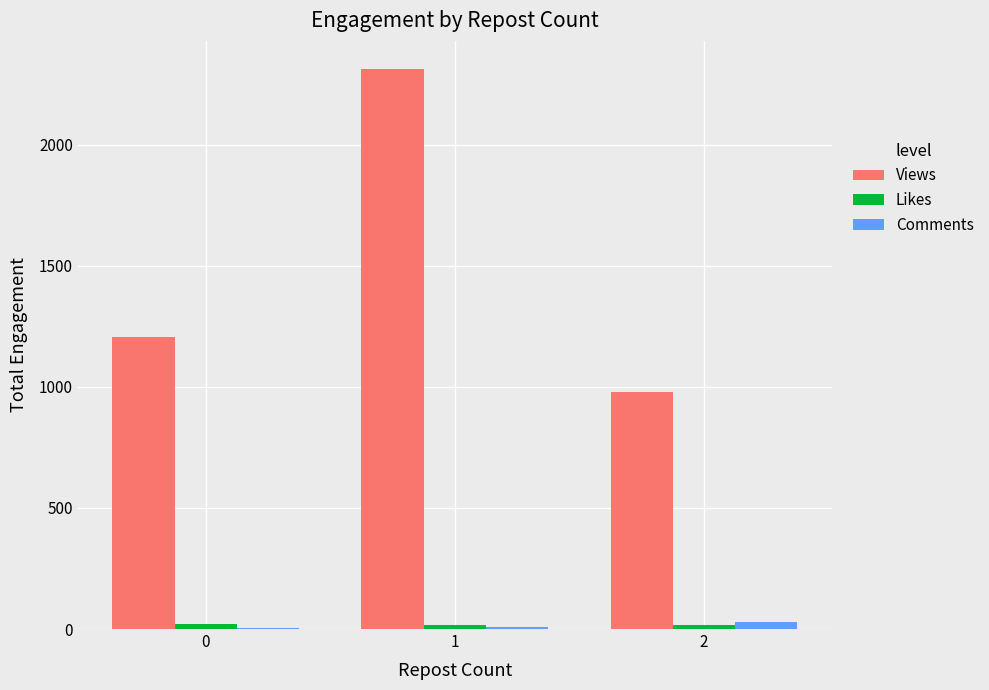

At which category is the sum across all series the highest?

1